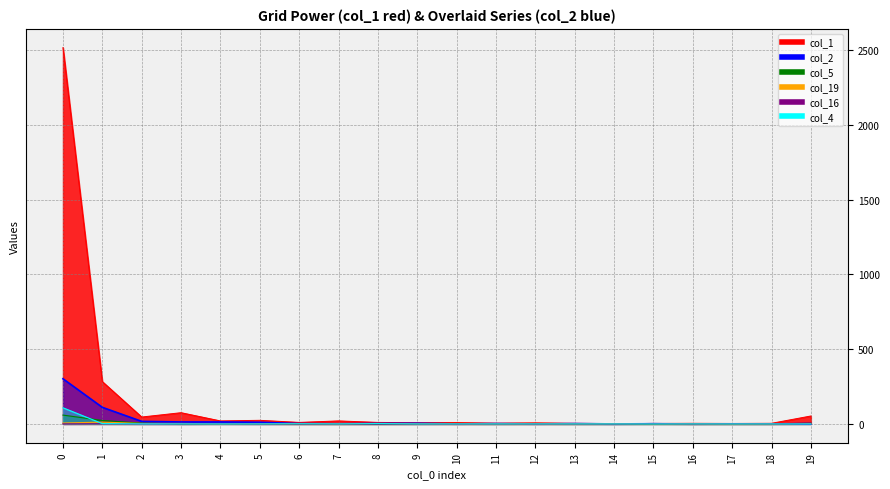

Reading right to left, extract all data points from this chart.

col_1: 19=53	18=4	17=3	16=4	15=3	14=2	13=4	12=7	11=5	10=9	9=8	8=10	7=20	6=10	5=24	4=20	3=75	2=46	1=283	0=2518
col_2: 19=1	18=0	17=0	16=0	15=1	14=0	13=2	12=0	11=2	10=0	9=4	8=3	7=1	6=2	5=11	4=13	3=13	2=17	1=111	0=302
col_5: 19=4	18=0	17=0	16=0	15=0	14=0	13=0	12=1	11=0	10=1	9=0	8=0	7=0	6=0	5=1	4=1	3=0	2=5	1=23	0=59
col_19: 19=3	18=0	17=0	16=0	15=1	14=1	13=0	12=0	11=0	10=0	9=1	8=3	7=0	6=1	5=2	4=1	3=3	2=3	1=12	0=6
col_16: 19=6	18=1	17=2	16=0	15=3	14=0	13=0	12=0	11=0	10=0	9=0	8=0	7=0	6=0	5=0	4=1	3=0	2=0	1=1	0=0
col_4: 19=0	18=0	17=0	16=0	15=0	14=0	13=0	12=0	11=0	10=0	9=0	8=2	7=0	6=1	5=0	4=0	3=0	2=0	1=2	0=108